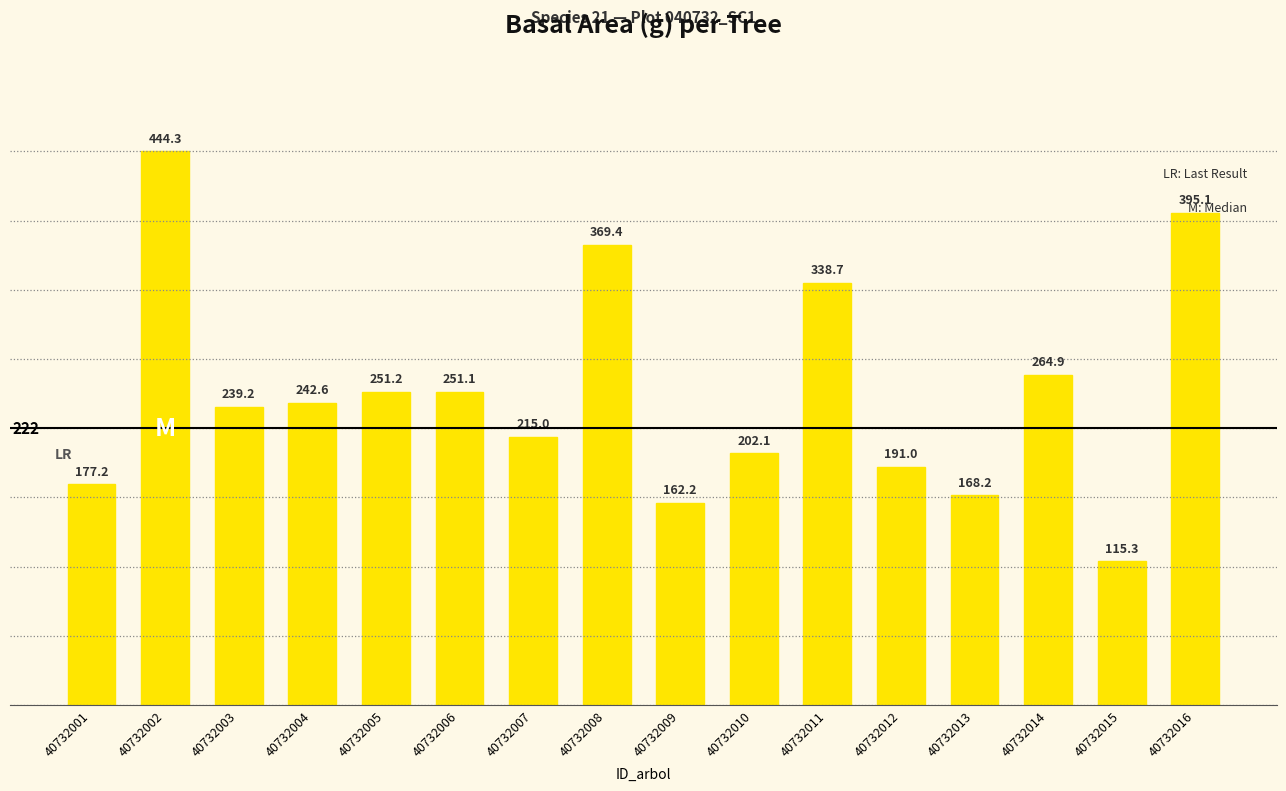

What is the value of the 5th bar from the left?

251.2